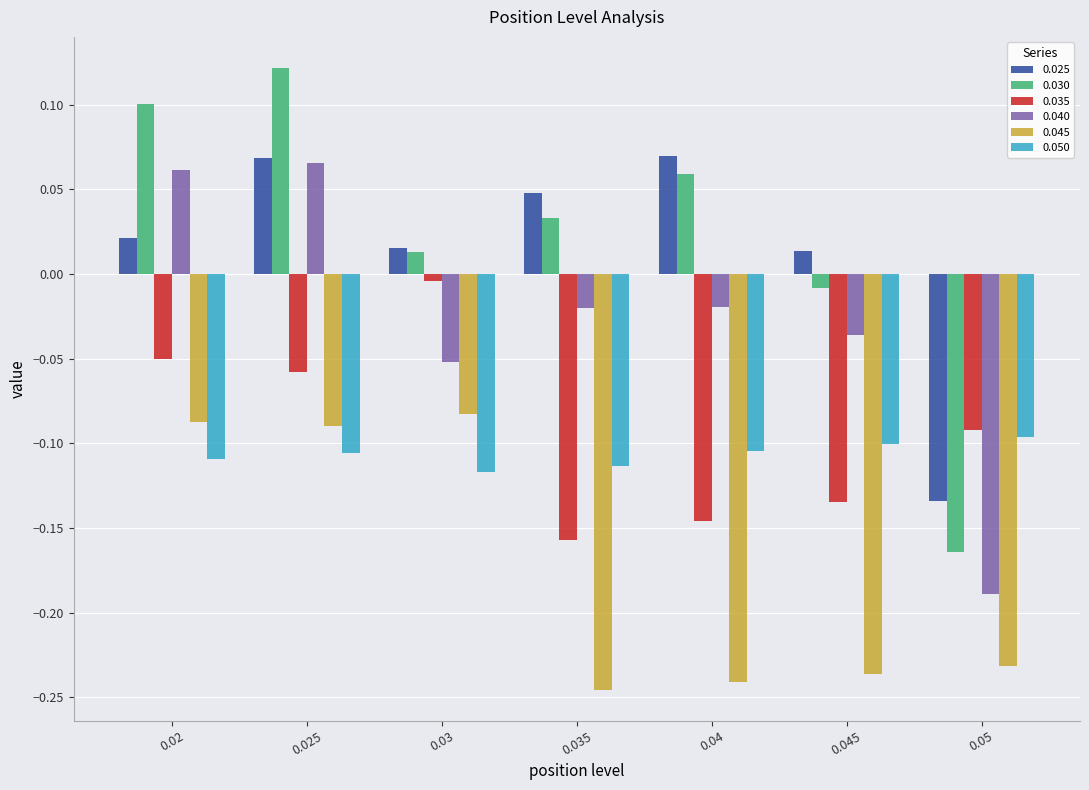

At which category does the chart reach its peak across all series?

0.025